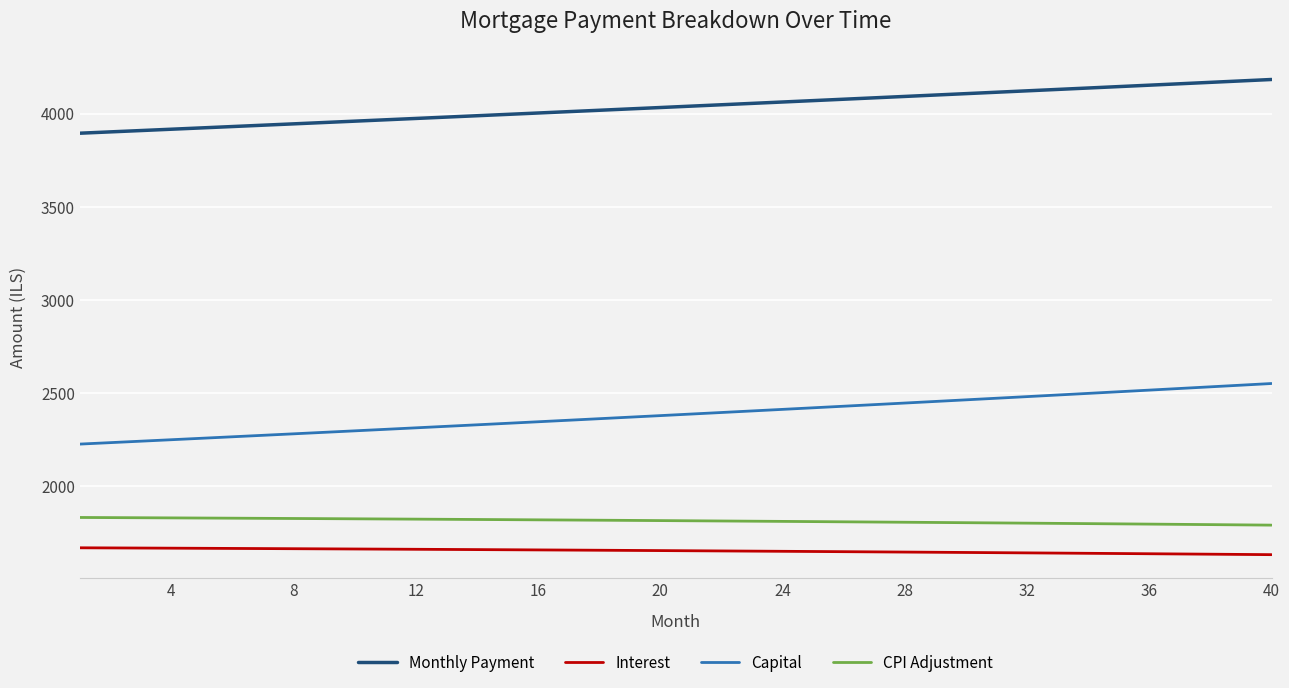

What is the smallest value displayed?

1632.9